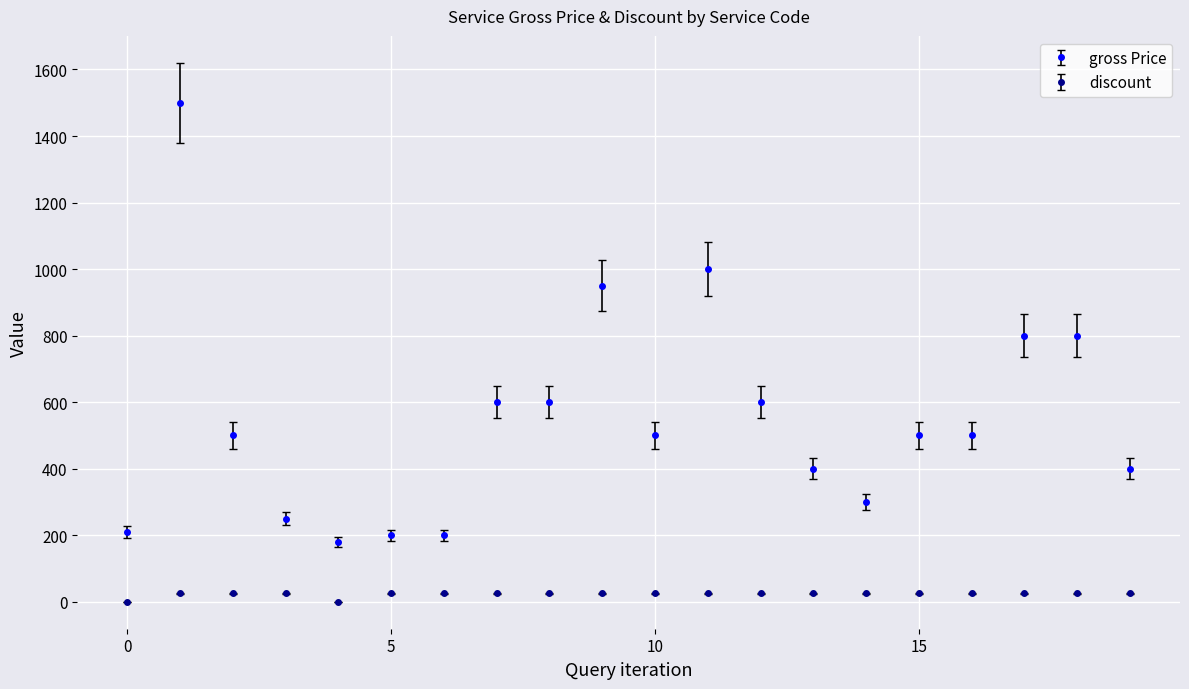

What is the maximum value for gross Price?

1500